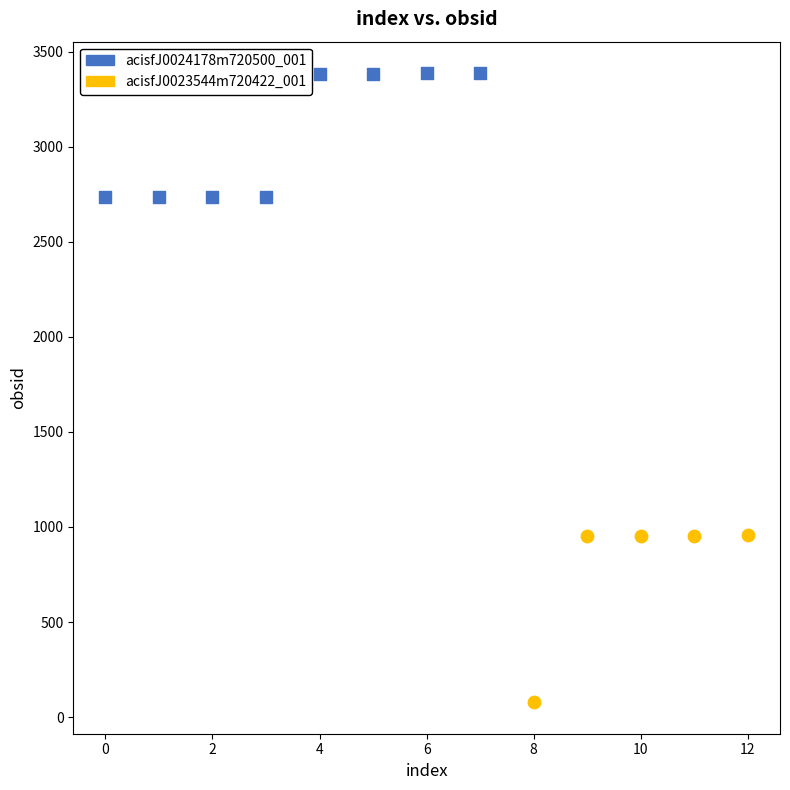

Which series contains the highest Y value?

acisfJ0024178m720500_001